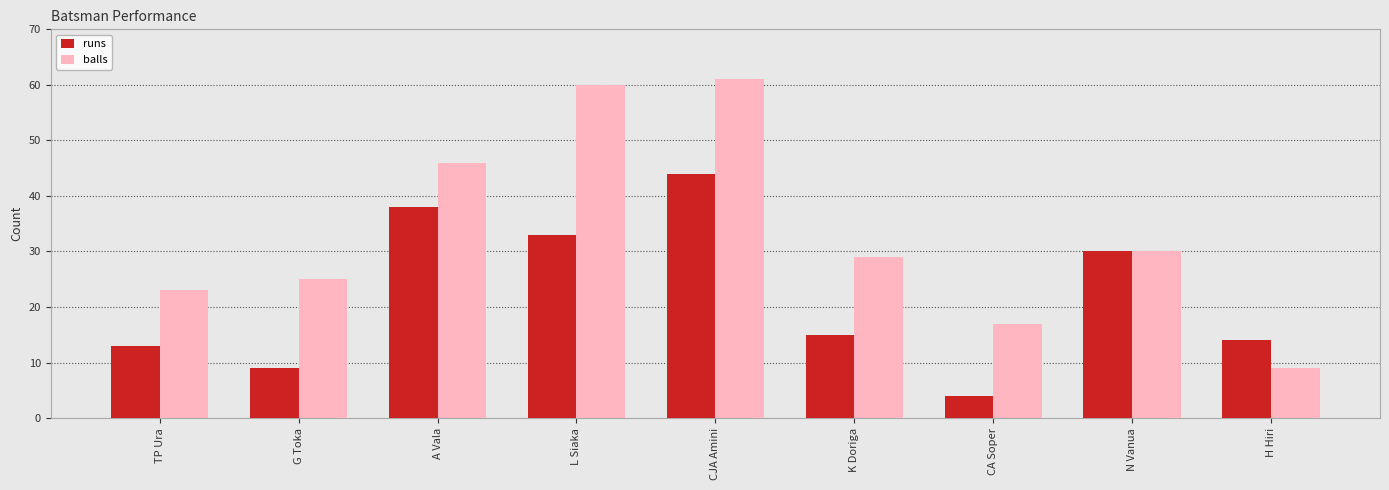

List the series in order of their peak value, lowest first.

runs, balls